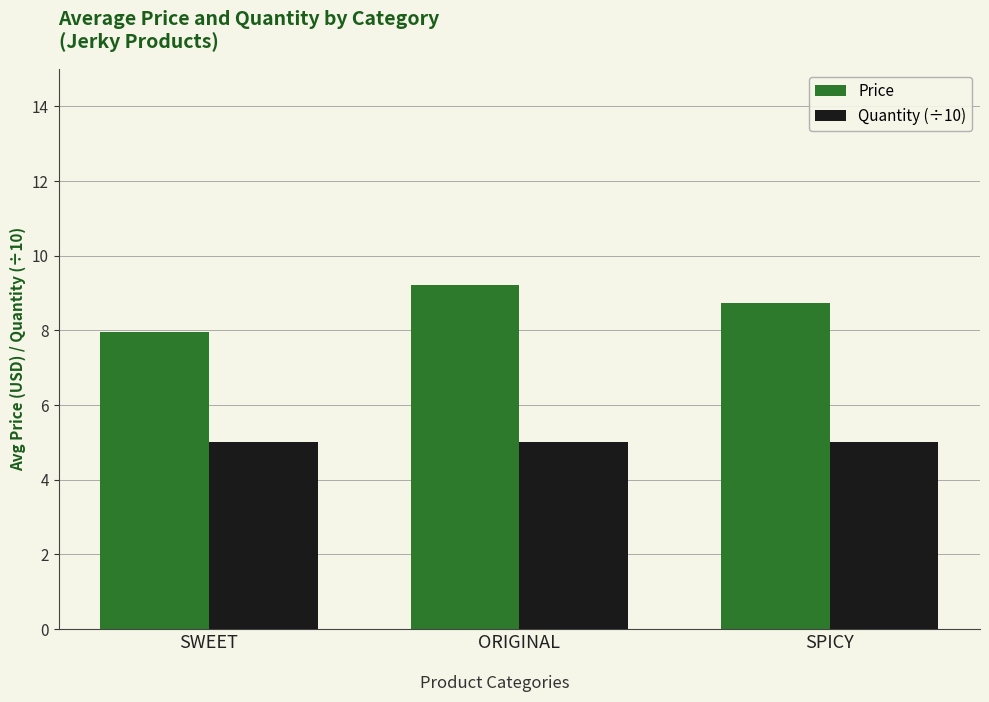

What are all the series names shown in the legend?

Price, Quantity (÷10)